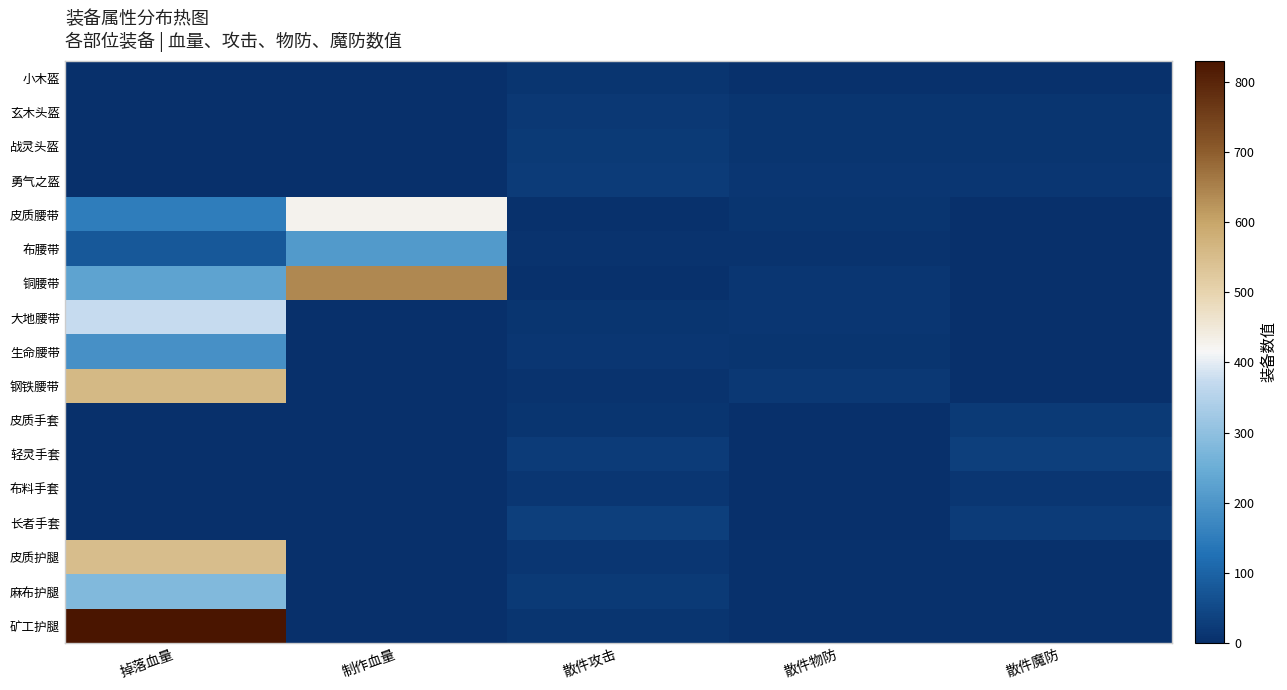

Between 制作血量 and 散件物防, which series saw the biggest shift?

铜腰带